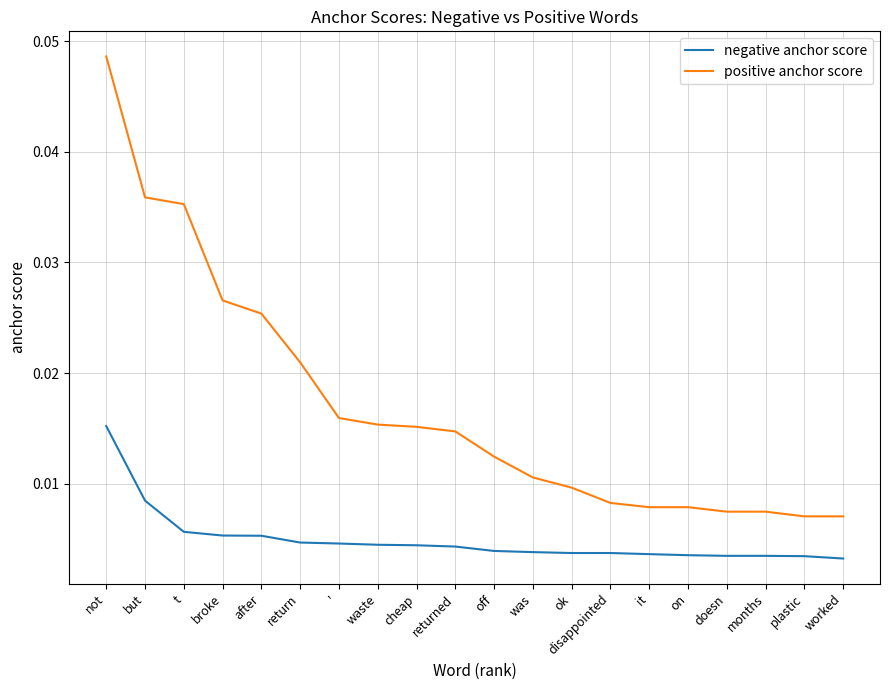

Which category has the highest value in the negative anchor score series?

not